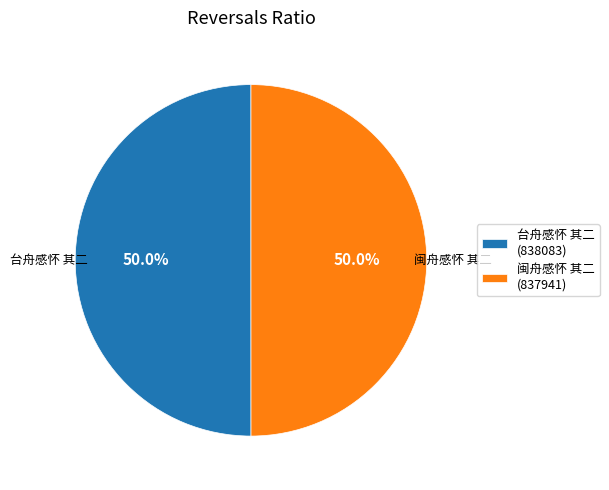

Approximately how many times larger is the value at 闽舟感怀 其二 compared to 台舟感怀 其二?

1.0